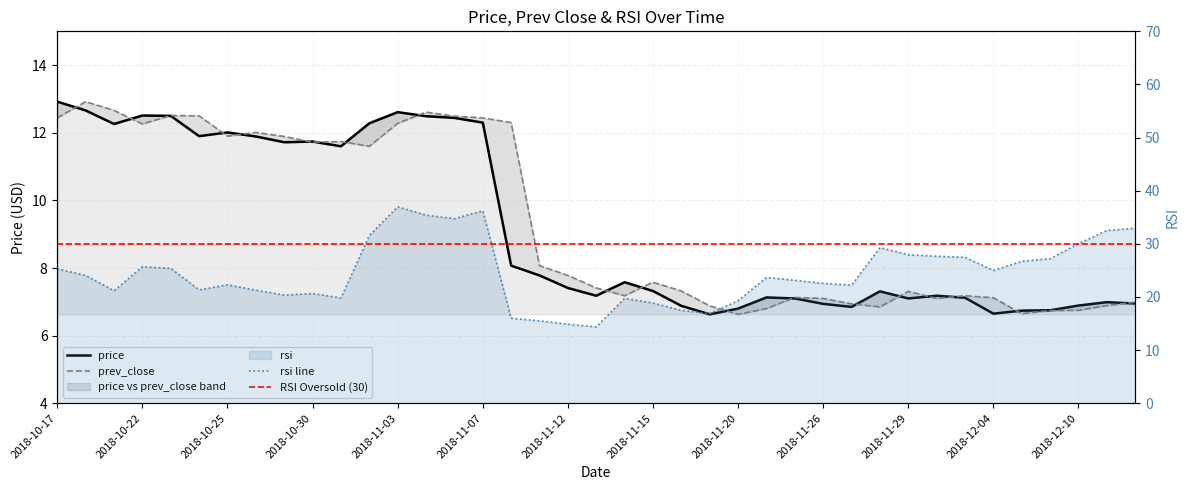

Is it true that prev_close equals 7.1 at 2018-12-04?

True